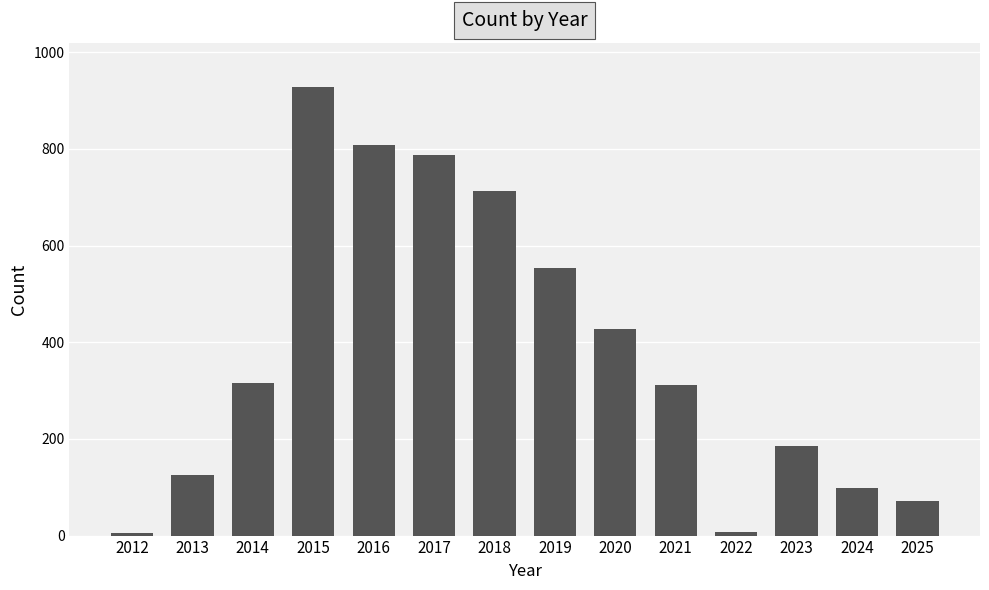

Are the bars horizontal?

No